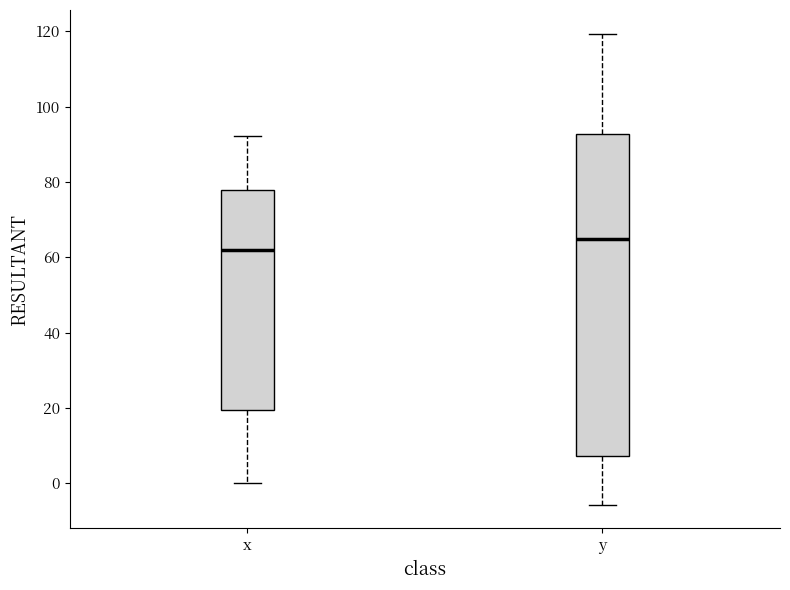

Which box has the highest median line?

y